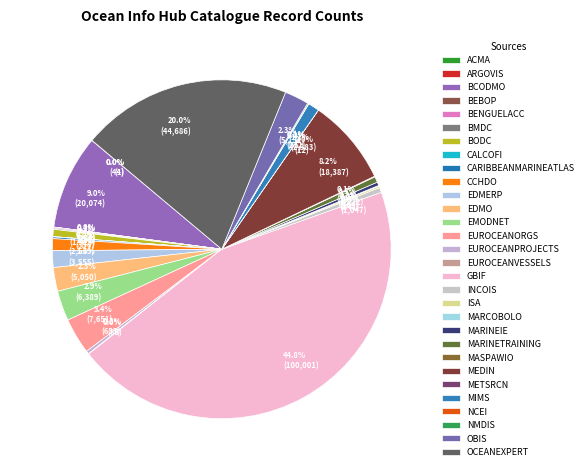

Between 2.9% (6,389) and 20.0% (44,686), which is larger?

20.0% (44,686)